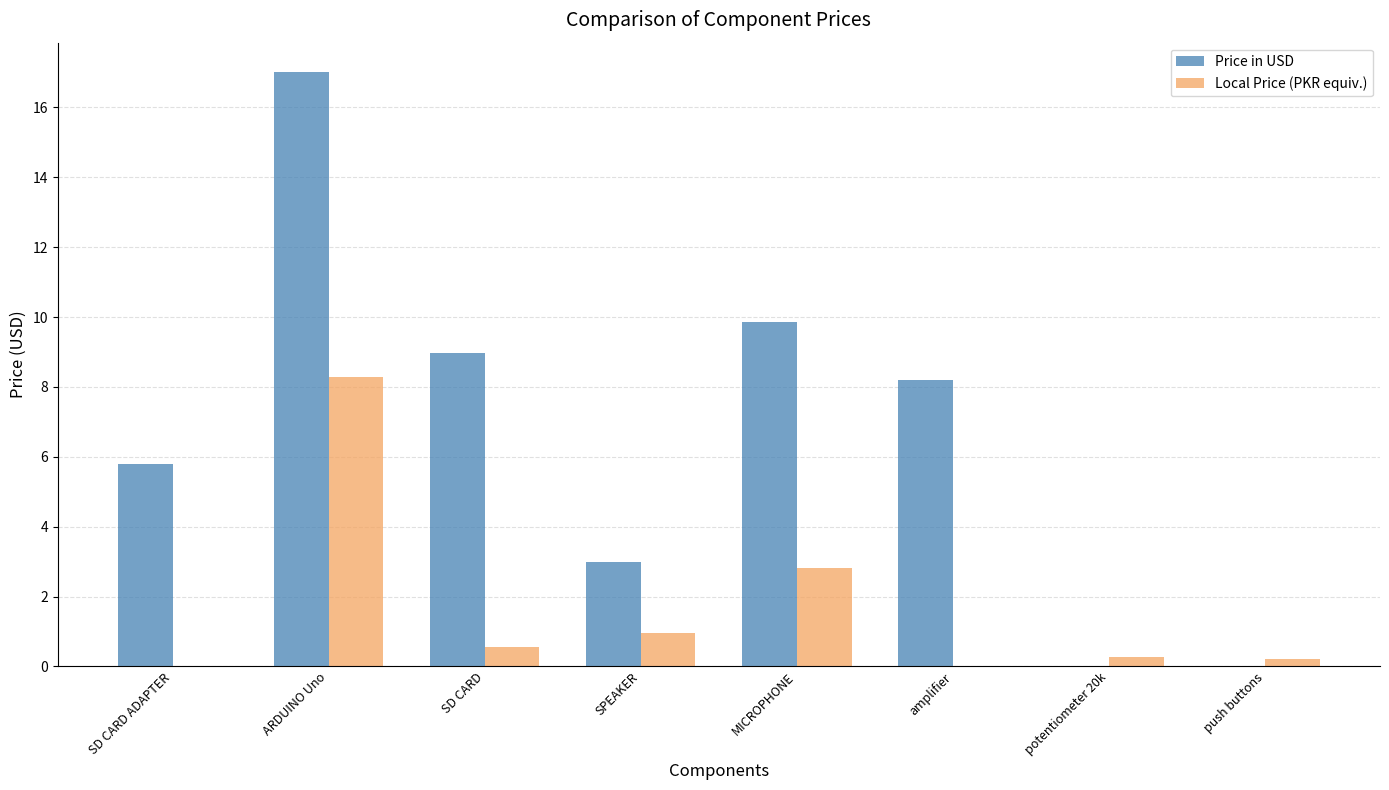

What is the sum of the Local Price (PKR equiv.) values at MICROPHONE and potentiometer 20k?

3.1